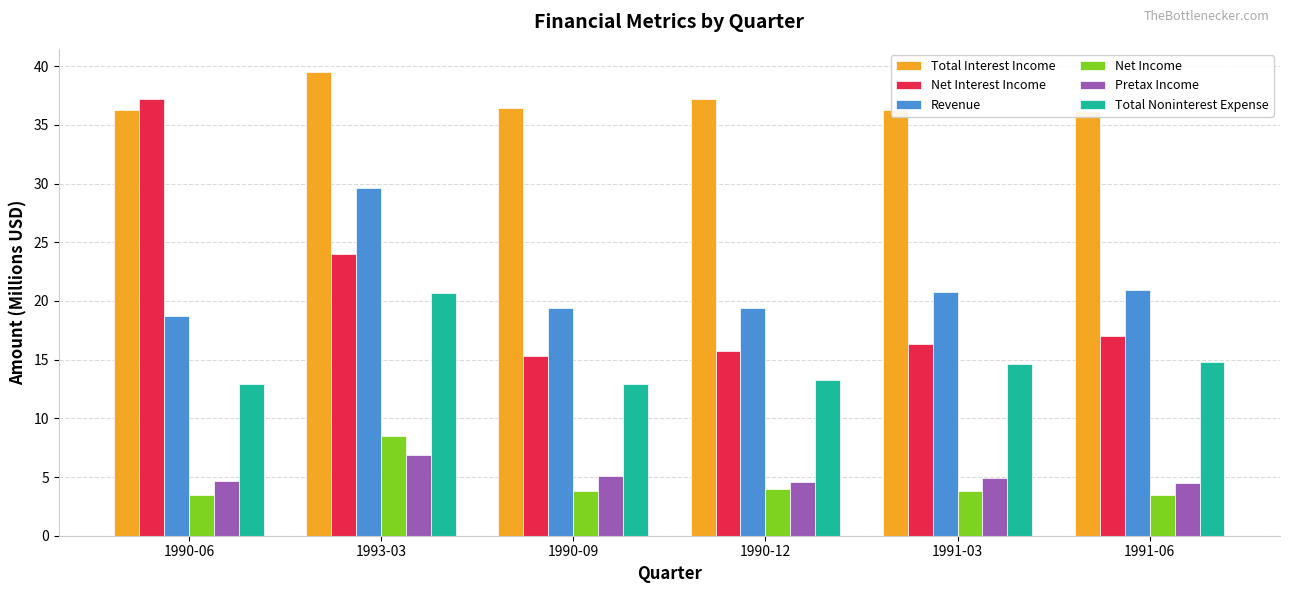

How many values in the Net Interest Income series are below 17?

3